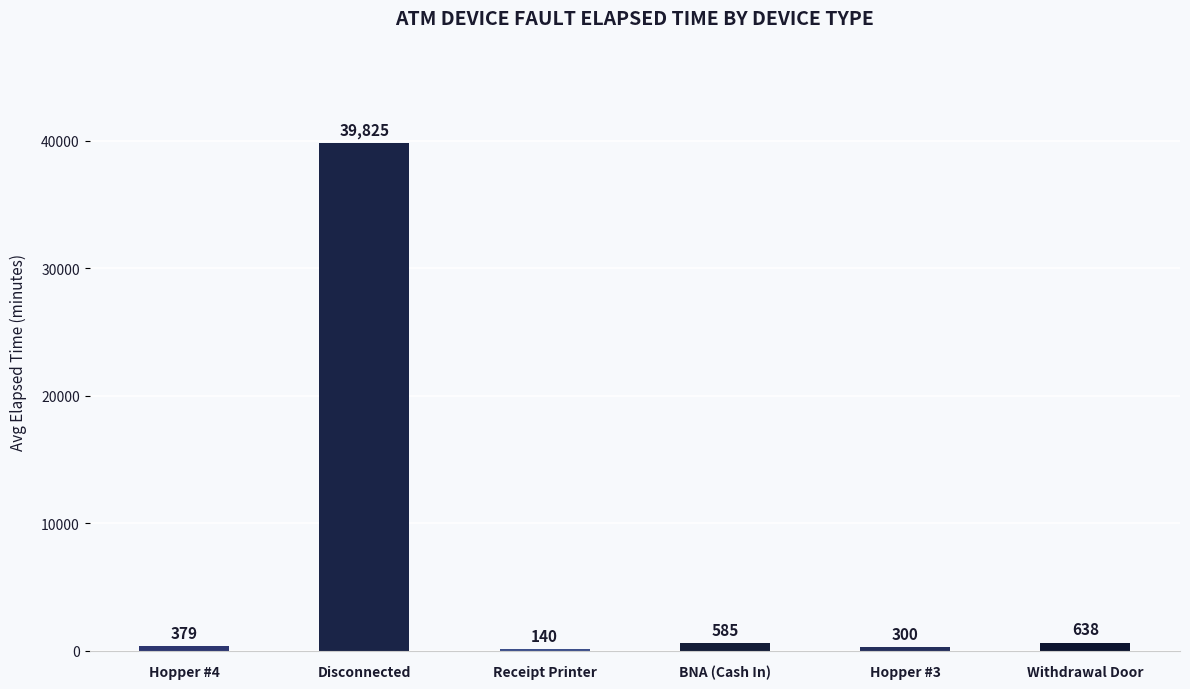

What is the ratio of the value at Disconnected to the value at Receipt Printer?

284.5